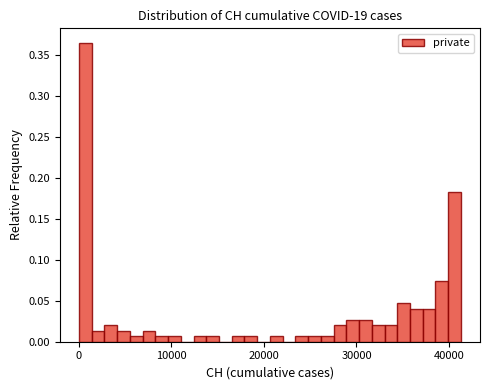

Around what value on the x-axis is the tallest bar? Give the approximate position of its centre, as read against the axis.

1000